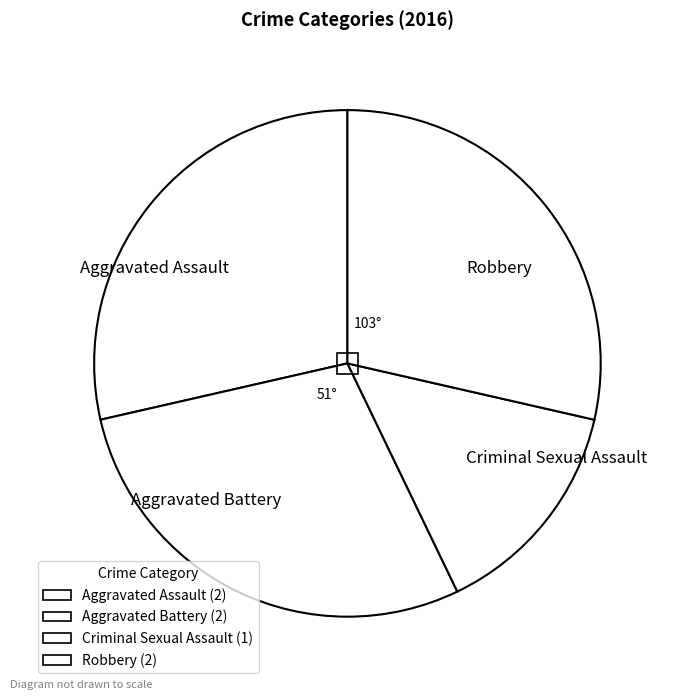

Is the sum of Aggravated Battery and Aggravated Assault greater than half?

Yes